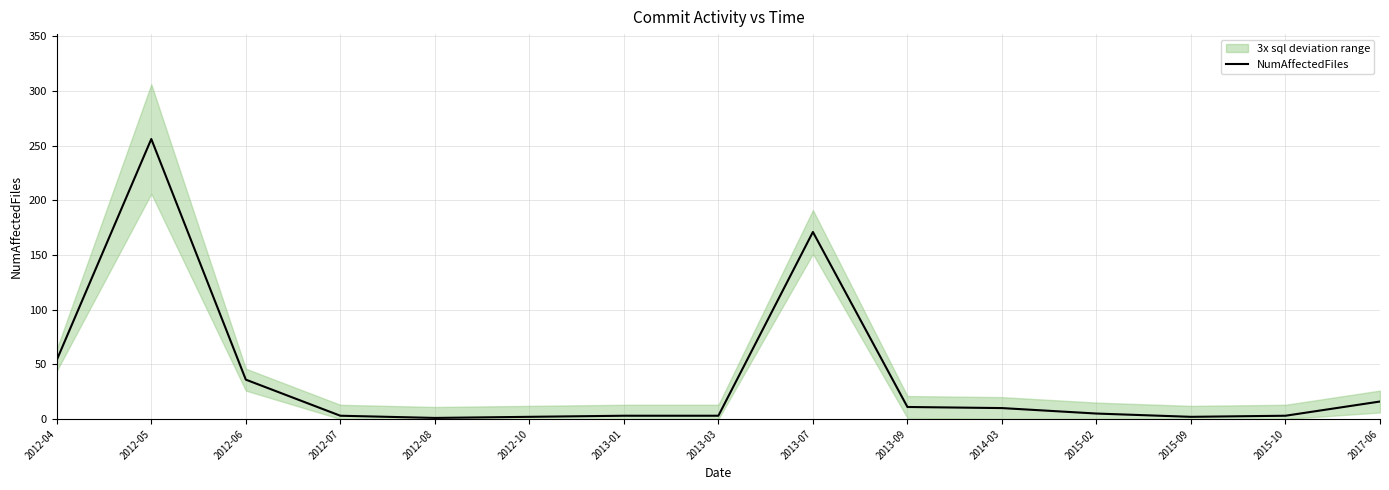

How many lines are shown in the chart?

1